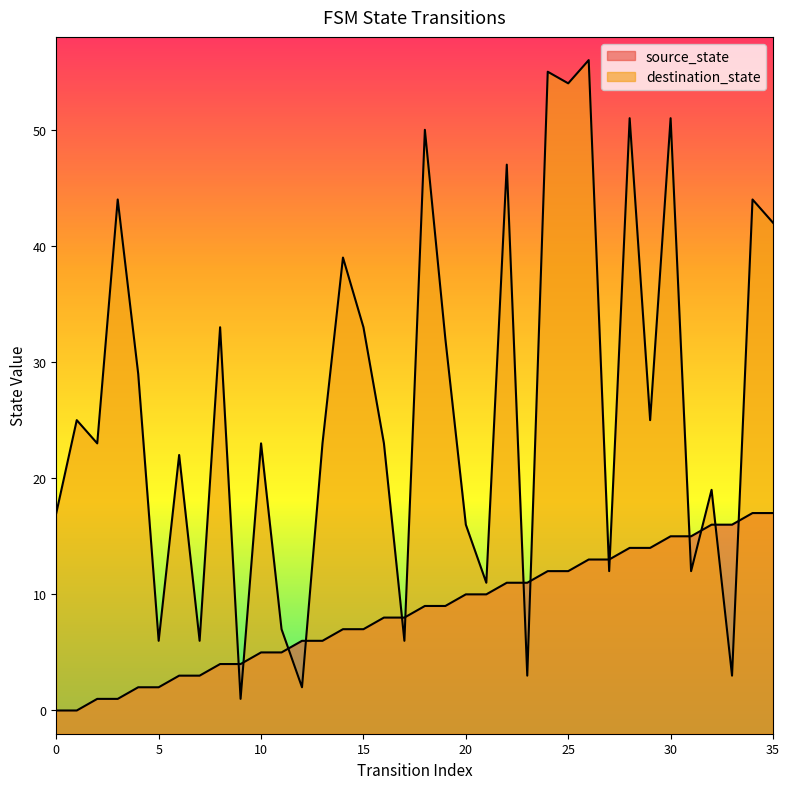

True or false: destination_state has a value of 2 at 12.

True